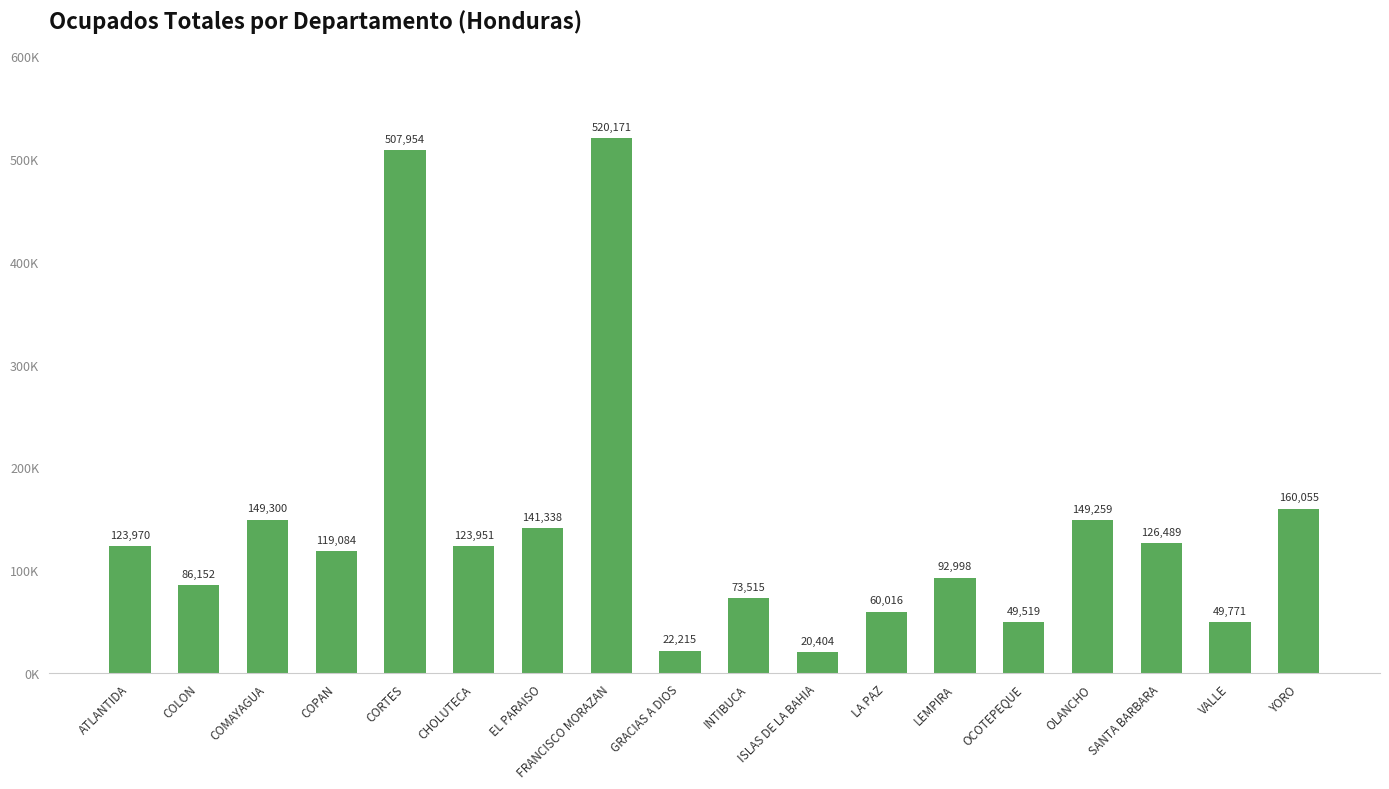

What is the change in value from ISLAS DE LA BAHIA to OLANCHO?

+128855